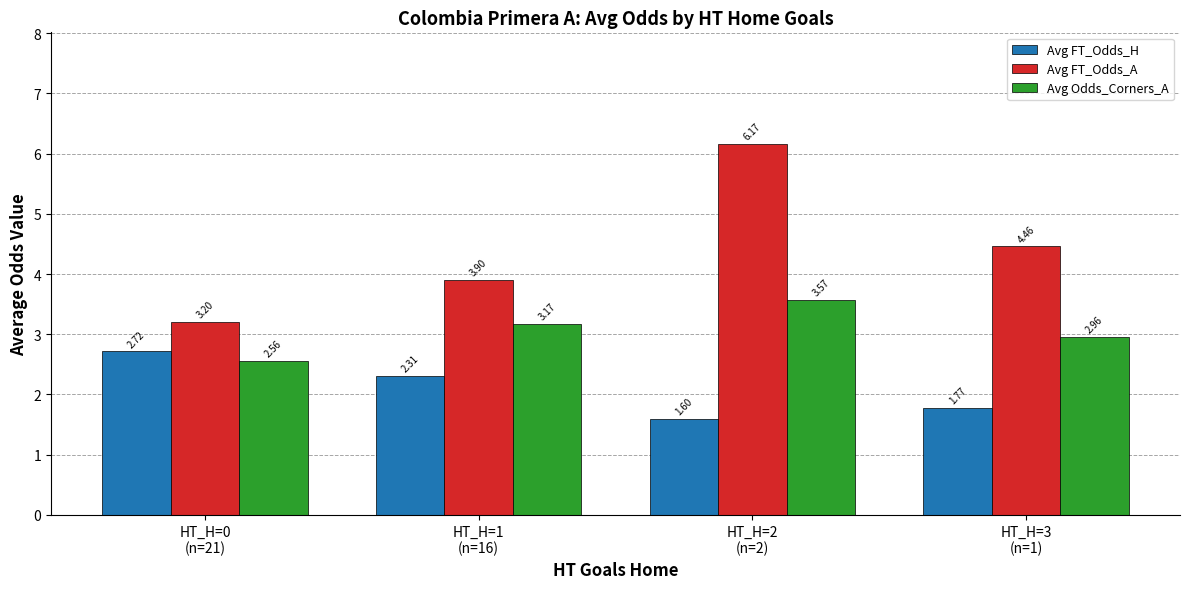

Rank the series by their maximum value, from lowest to highest.

Avg FT_Odds_H, Avg Odds_Corners_A, Avg FT_Odds_A